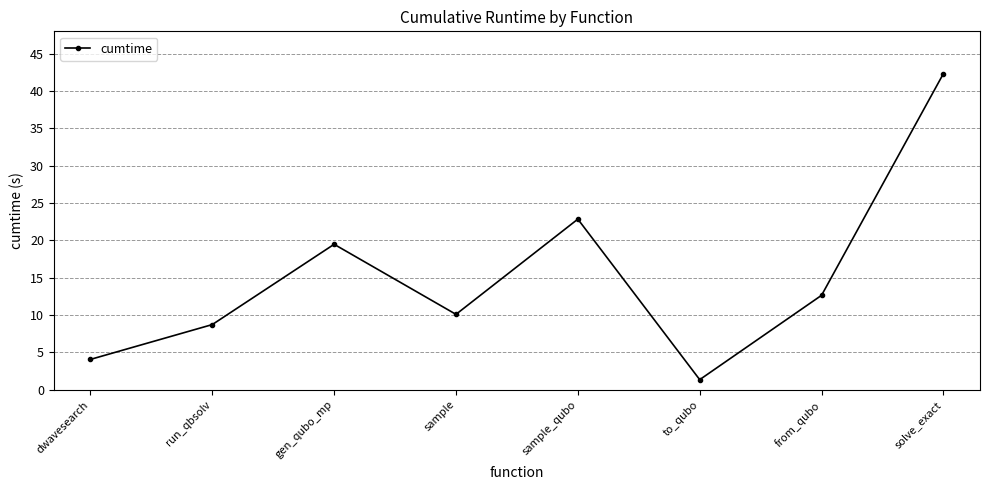

How many values are below 12?

4